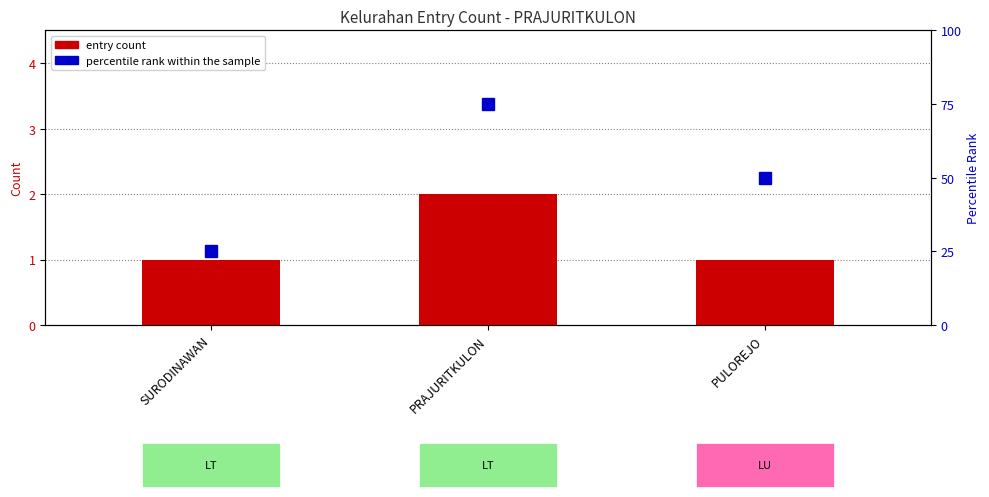

What is the label of the 3rd bar from the left?

PULOREJO